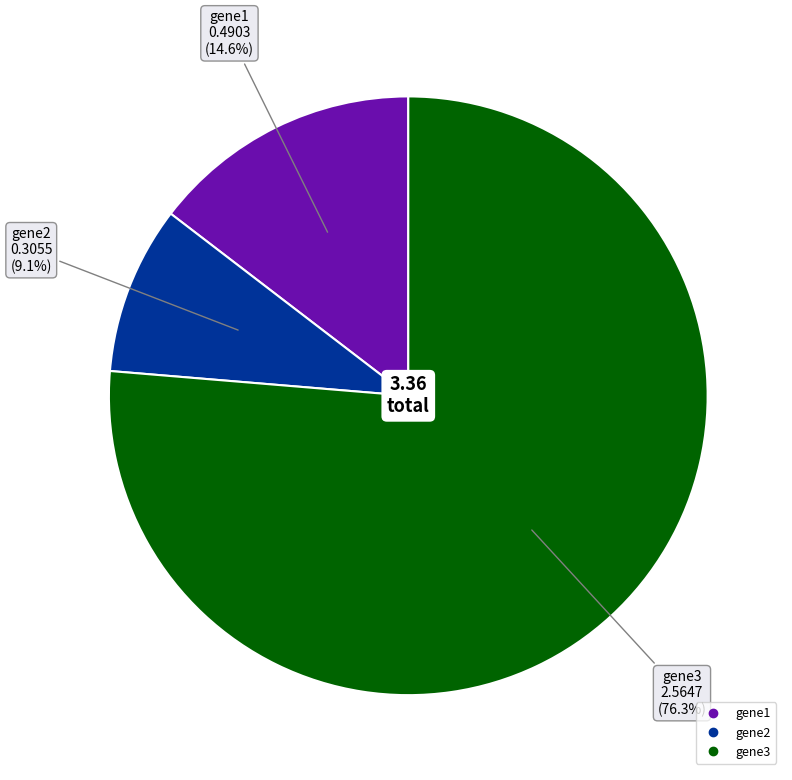

To the nearest percent, what is the combined percentage of gene1 and gene2?

24%